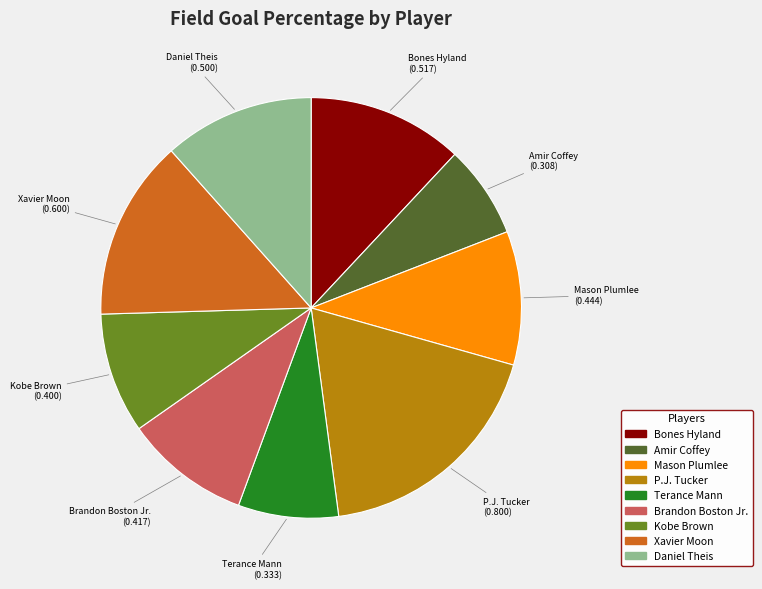

Which slice is the smallest?

Amir Coffey